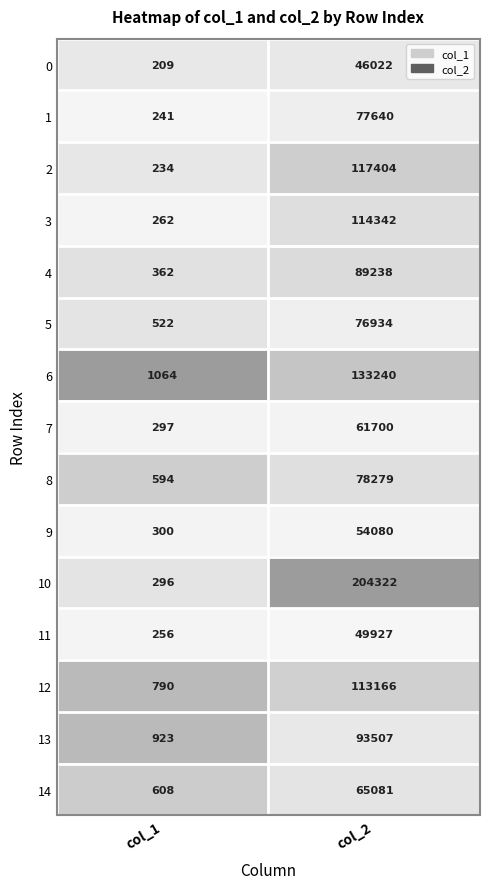

The 7 series shows 297 at col_1. True or false?

True